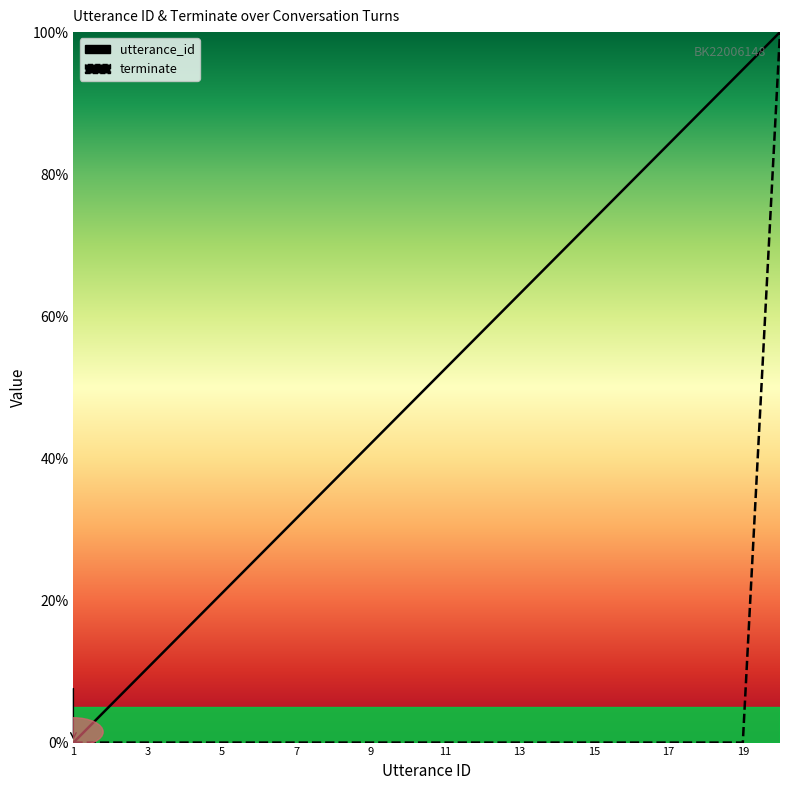

What is the difference between the highest and lowest values at 11?

52.6